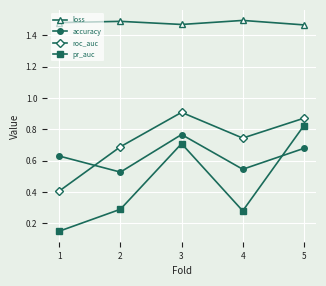

How many interior local valleys does the pr_auc series have?

1